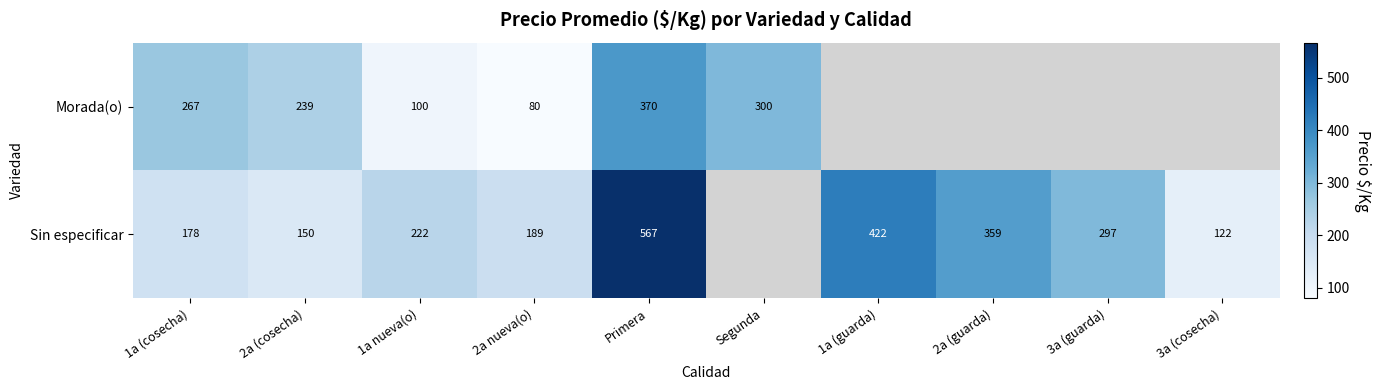

What is the spread (max minus min) of values at 1a nueva(o)?

122